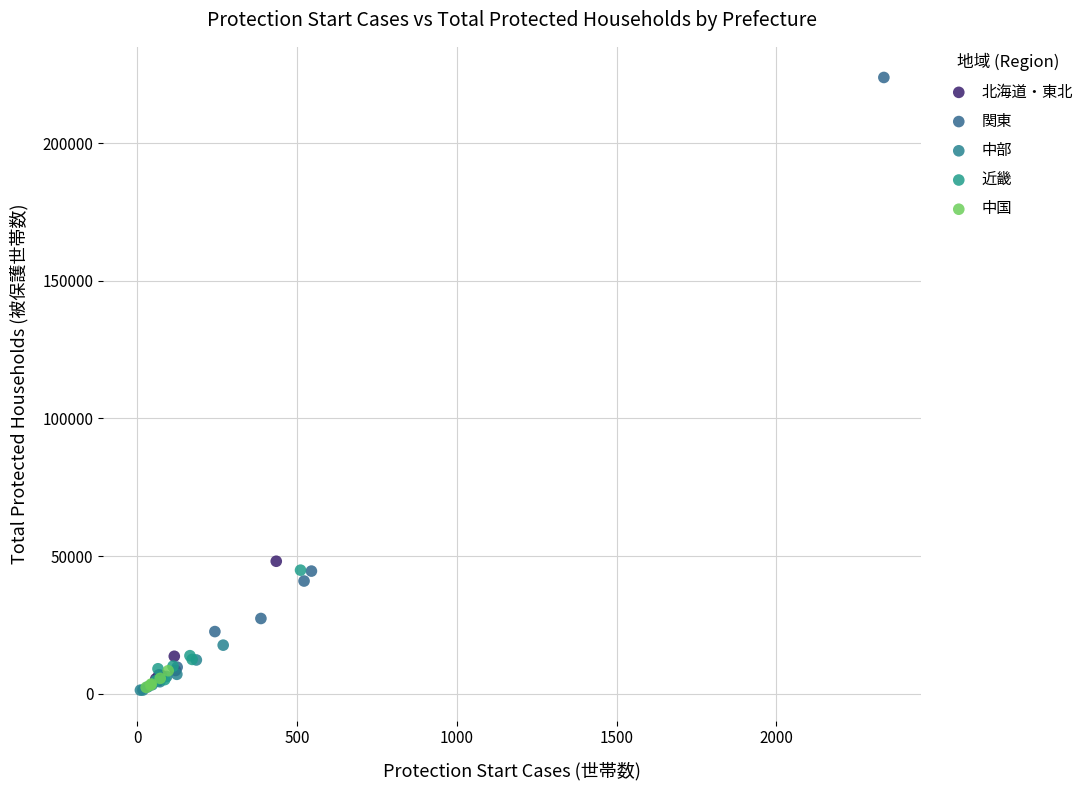

Which series has the largest Y range (max minus min)?

関東